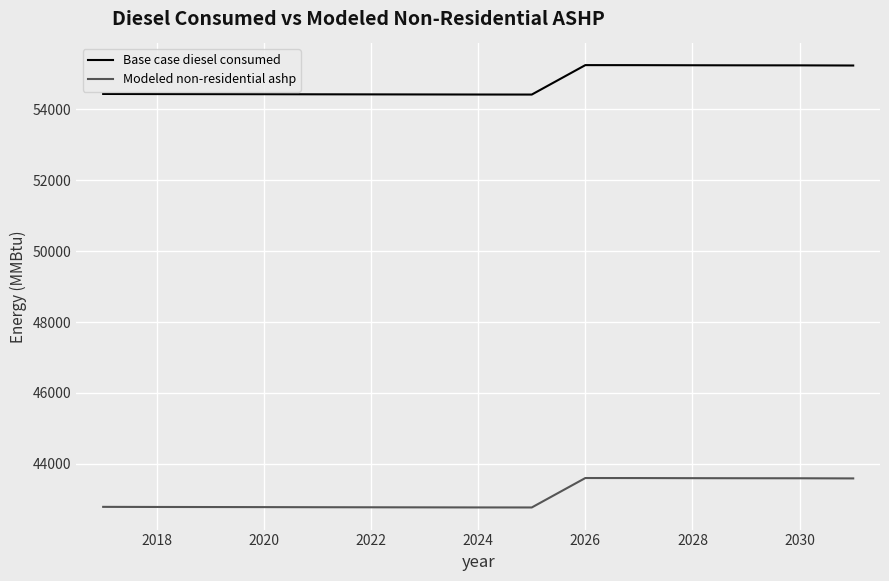

Which series has the largest total across all categories?

Base case diesel consumed